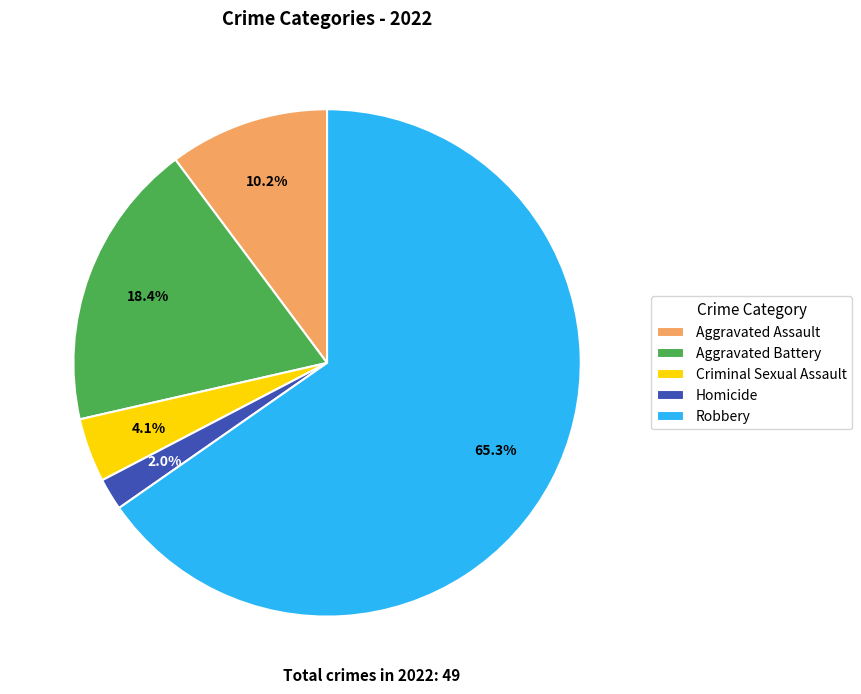

The Aggravated Battery slice represents 27% of the pie. True or false?

False